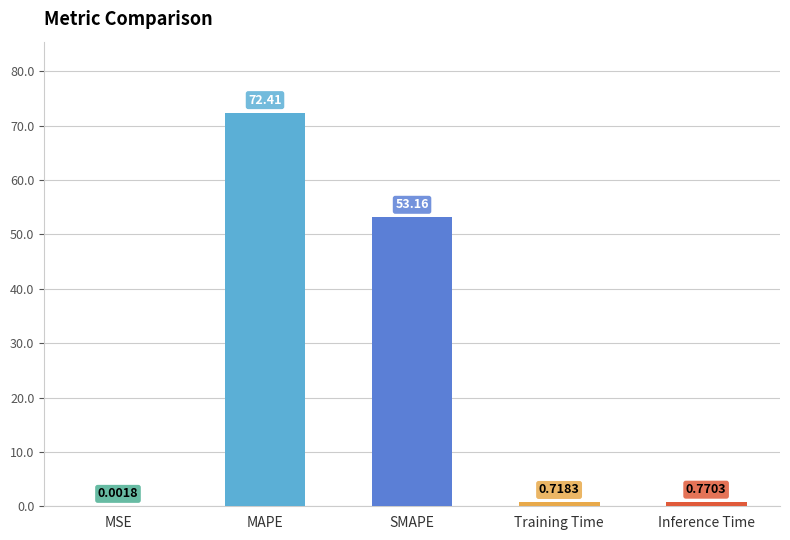

What is the change in value from Training Time to Inference Time?

+0.1